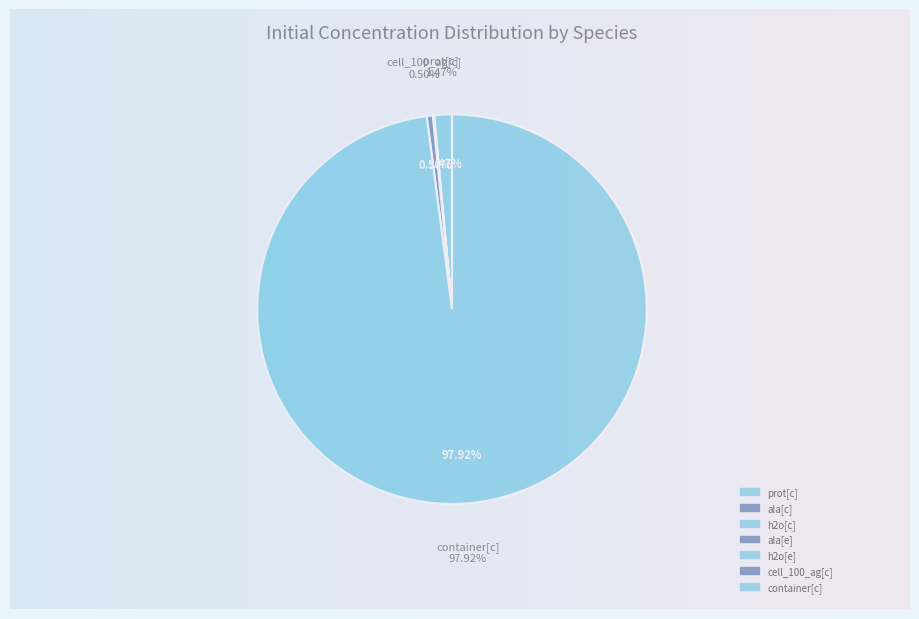

Rank the categories by value from lowest to highest.

ala[c], ala[e], h2o[c], h2o[e], cell_100_ag[c], prot[c], container[c]